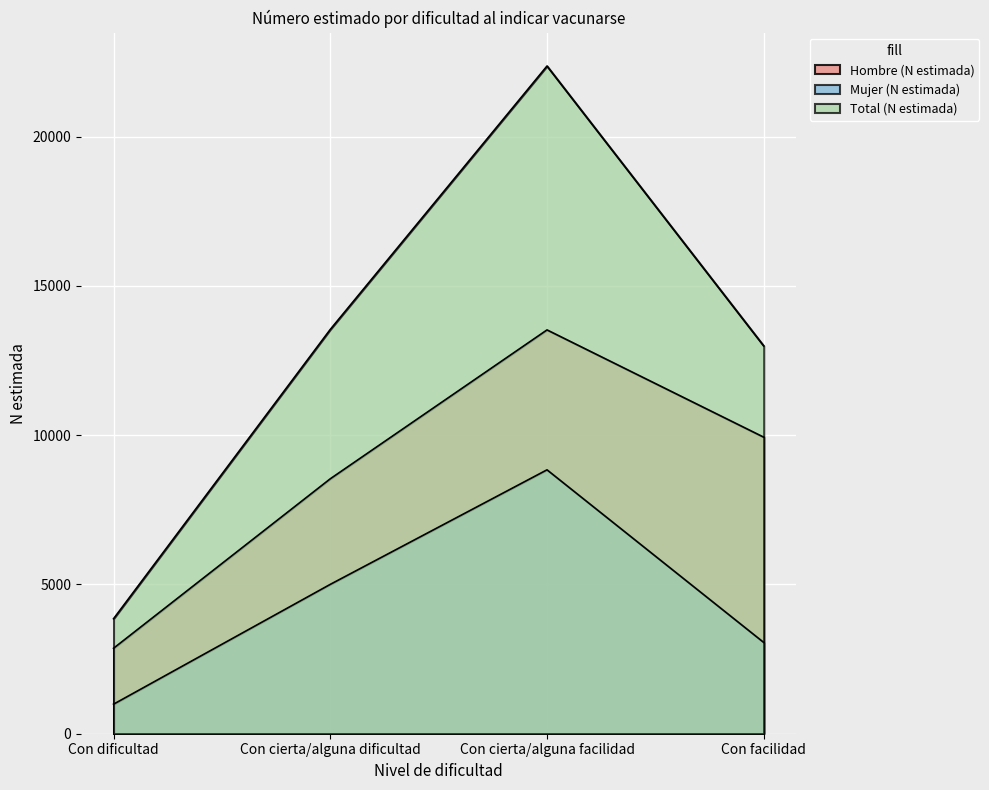

Which series has the widest spread of values?

Total (N estimada)